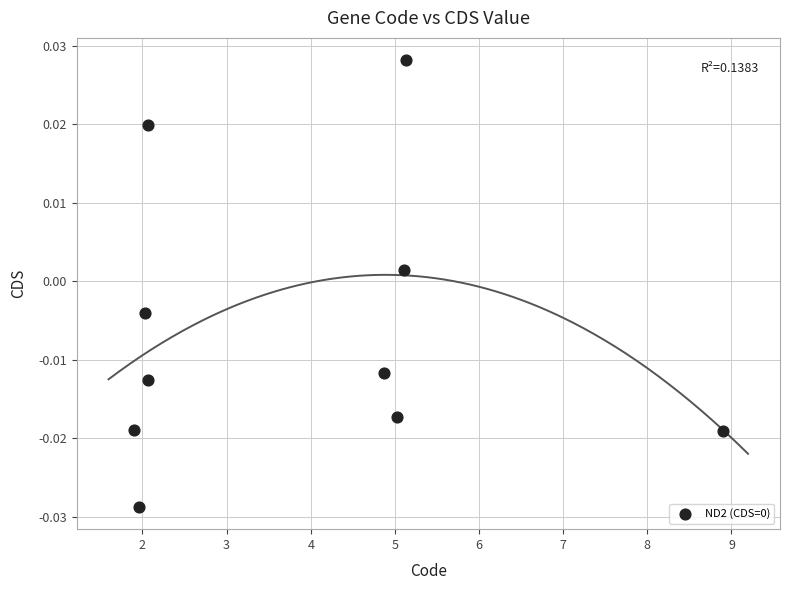

What is the range of X values (max minus min)?

7.0